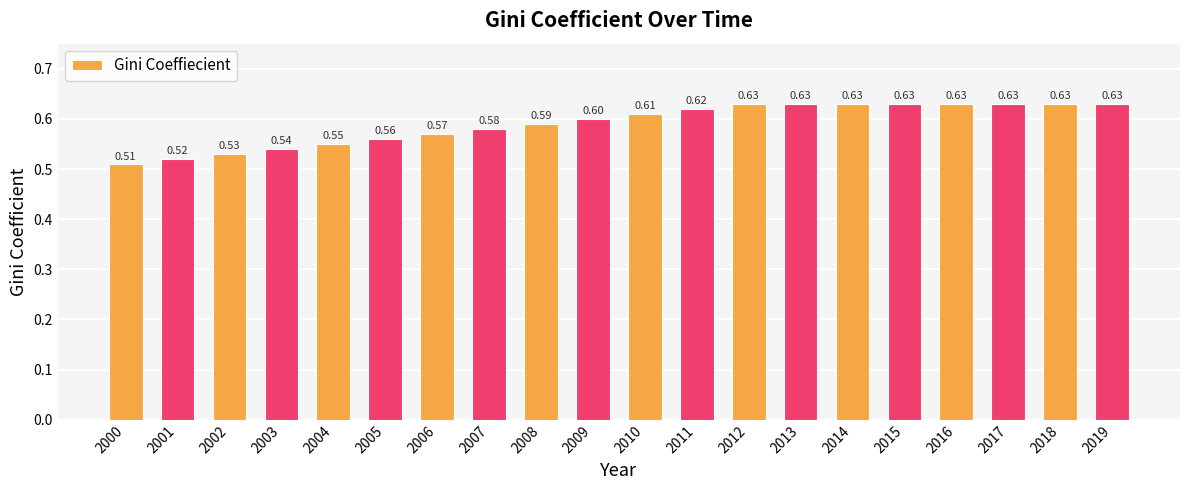

Count the values in the range 0 to 1.

20